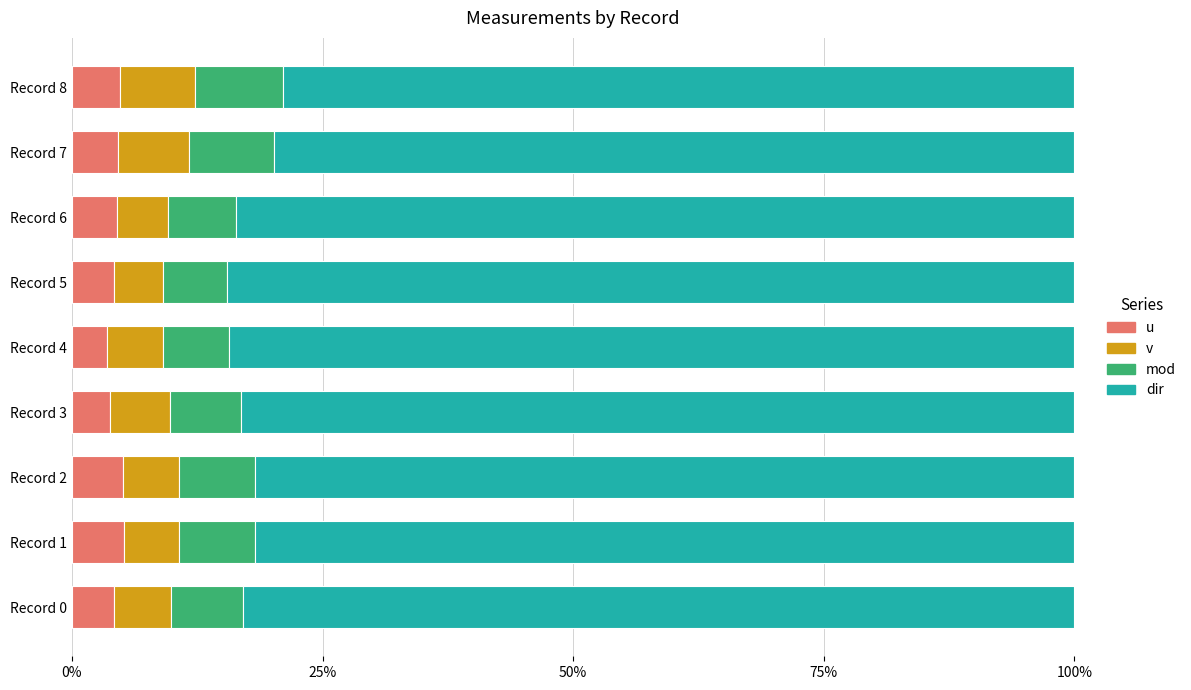

What are all the series names shown in the legend?

u, v, mod, dir